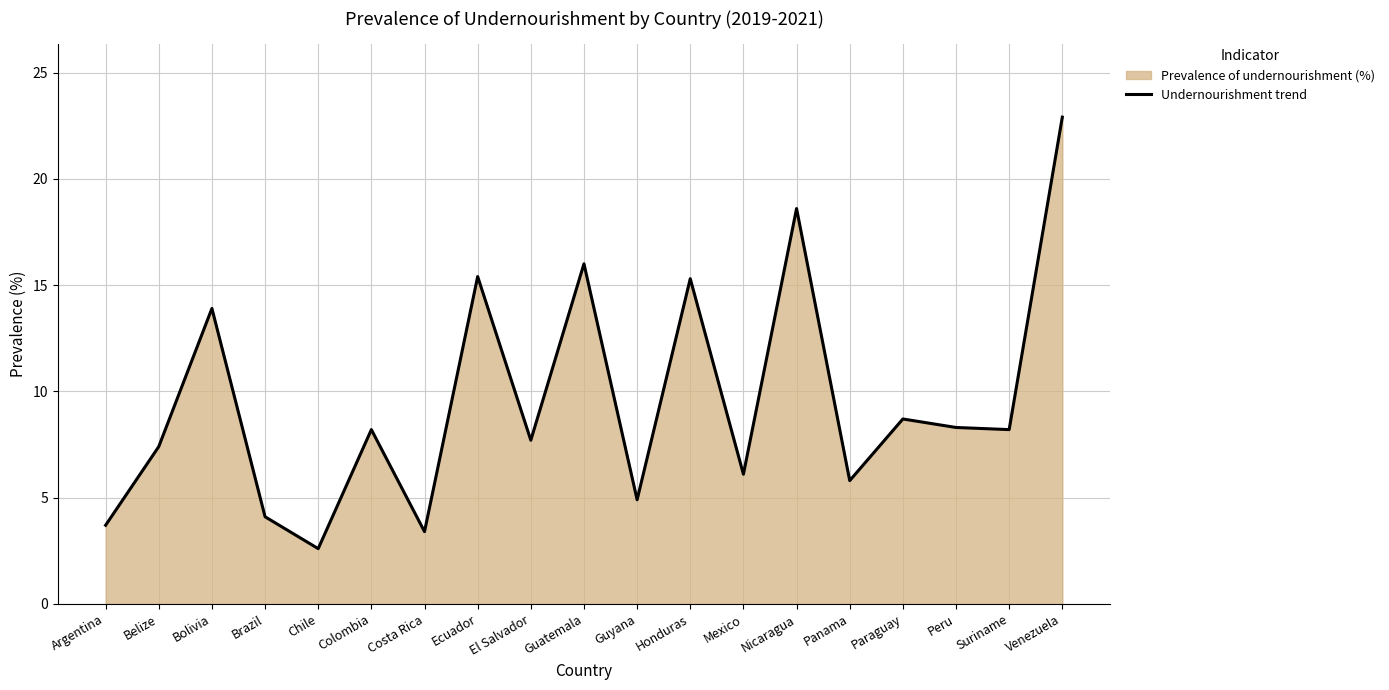

At which category does the chart reach its minimum across all series?

Chile